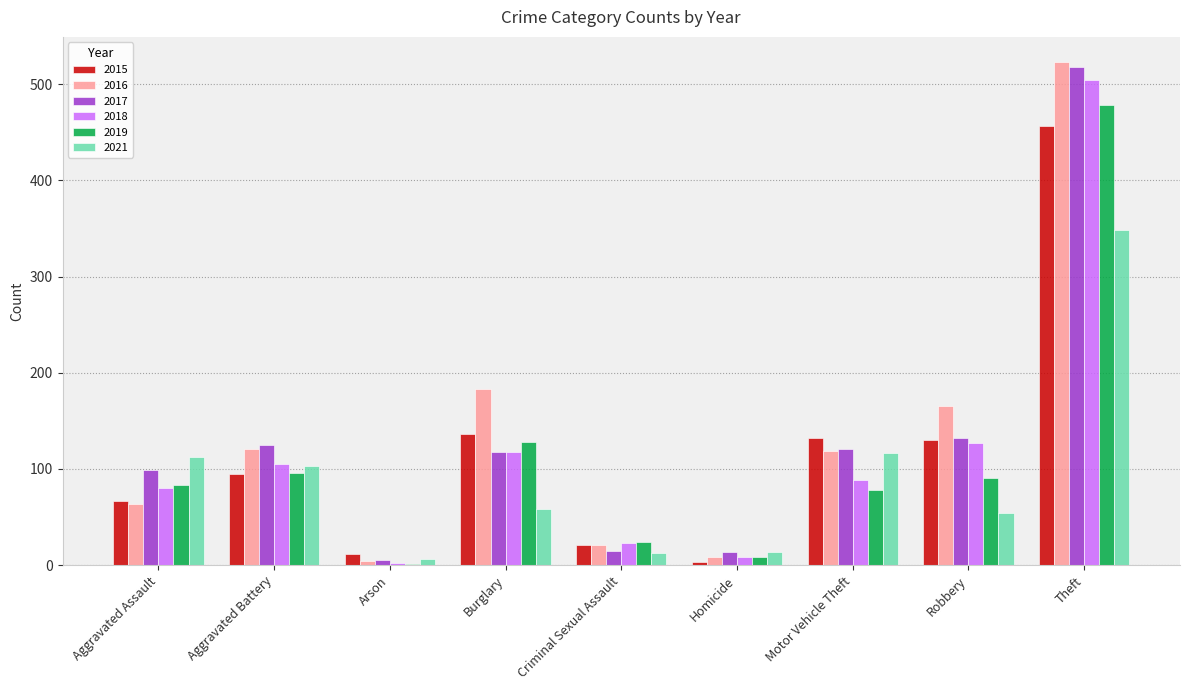

What is the sum of all 2019 values?

987